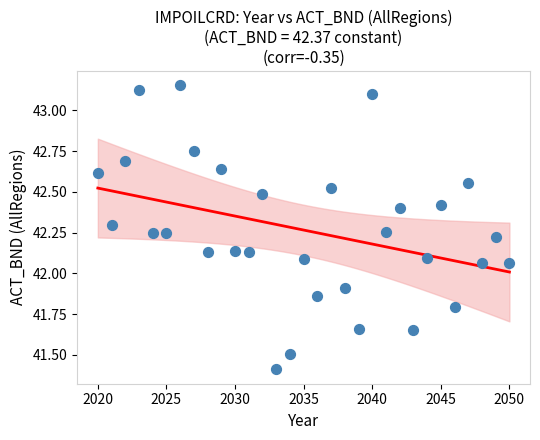

What is the range of Y values (max minus min)?

1.7